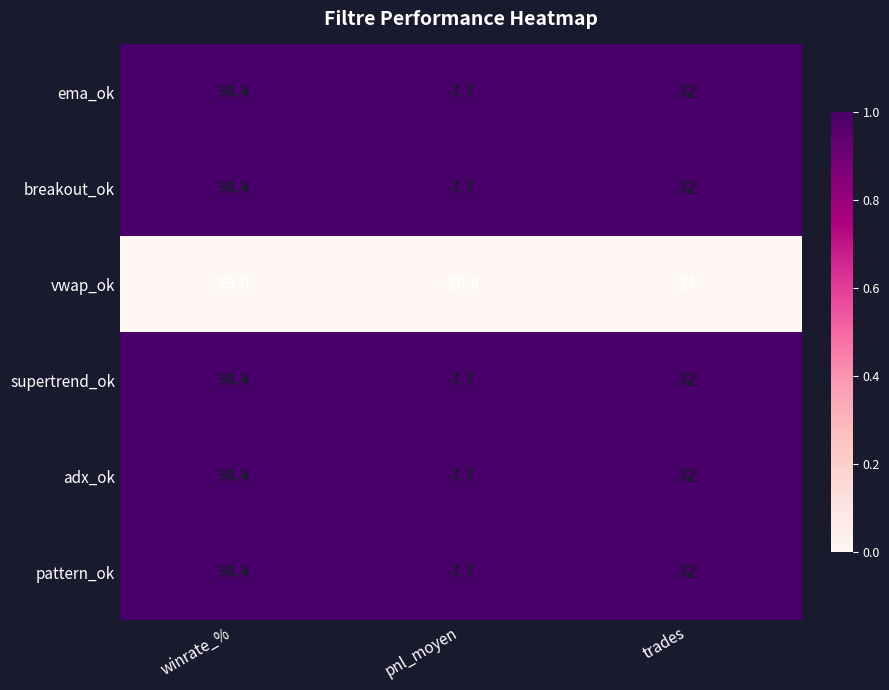

What is the spread (max minus min) of values at trades?

8.0